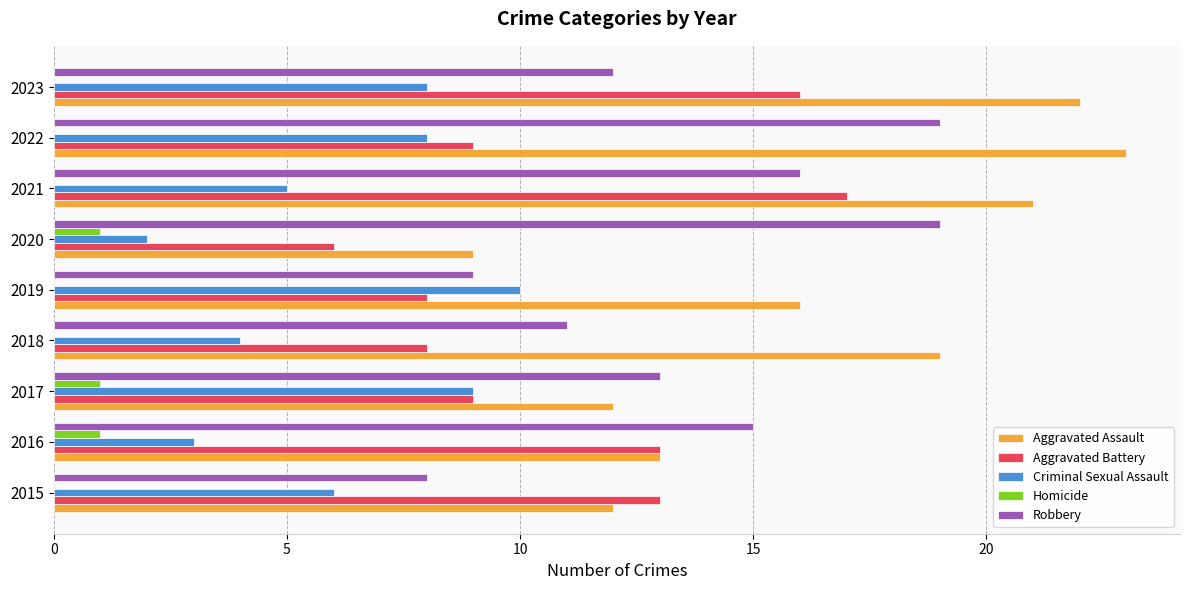

How many series are shown in this chart?

5